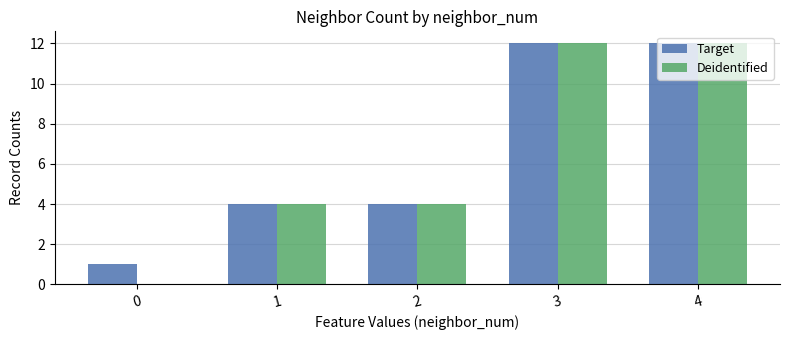

How many groups of bars are there?

5